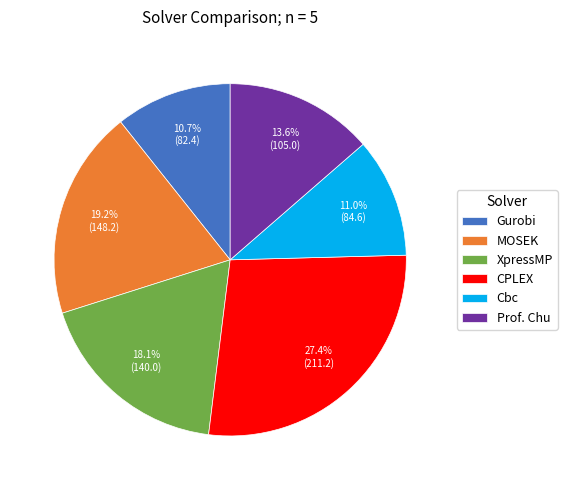

How many segments does this pie chart have?

6